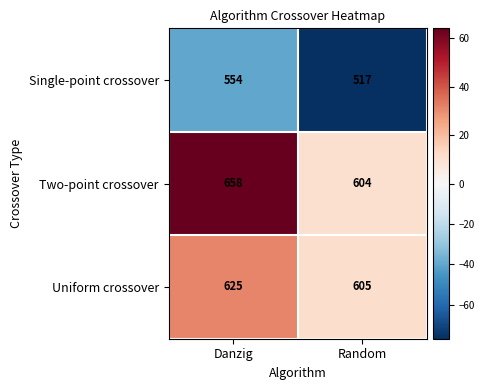

What is the difference between the Uniform crossover values at Danzig and Random?

20